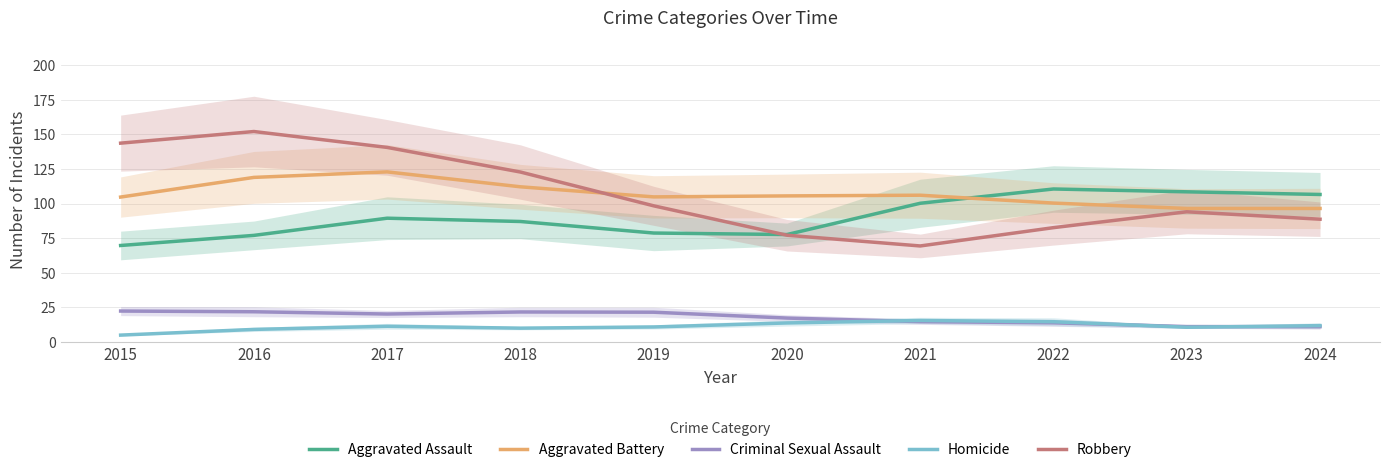

What is the smallest value displayed?

5.0